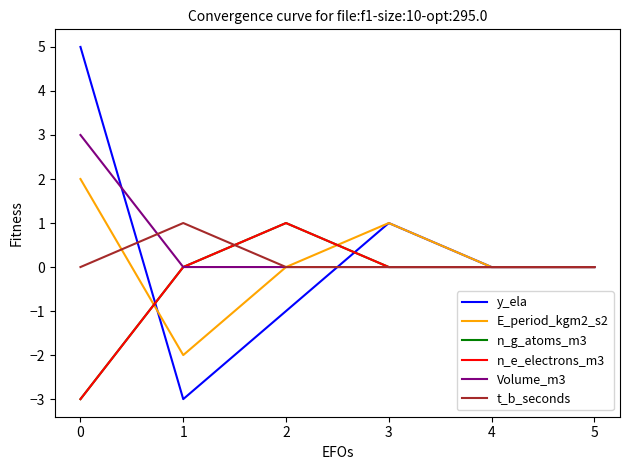

Does the chart have visible grid lines?

No